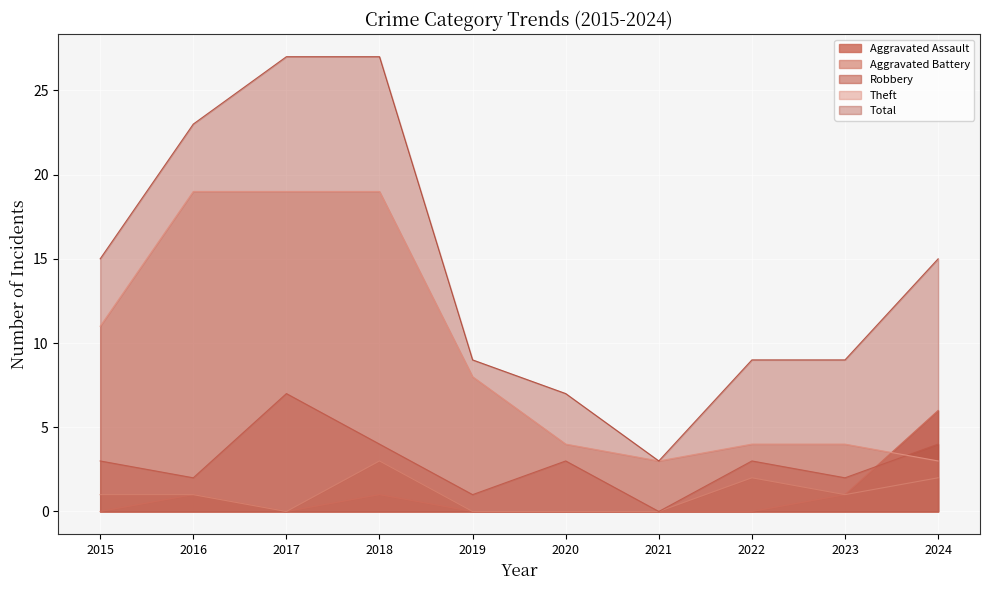

Which category has the lowest value in the Theft series?

2021